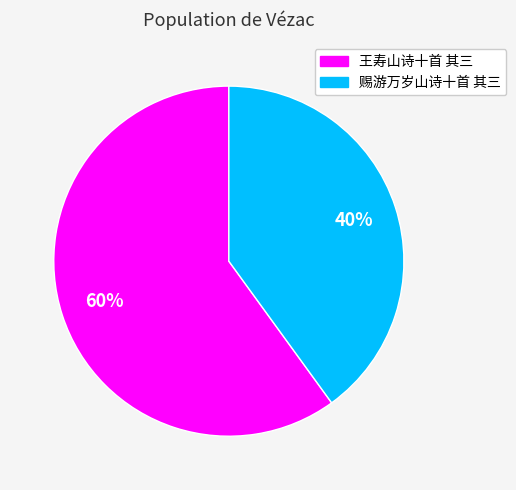

Which category accounts for the majority?

王寿山诗十首 其三